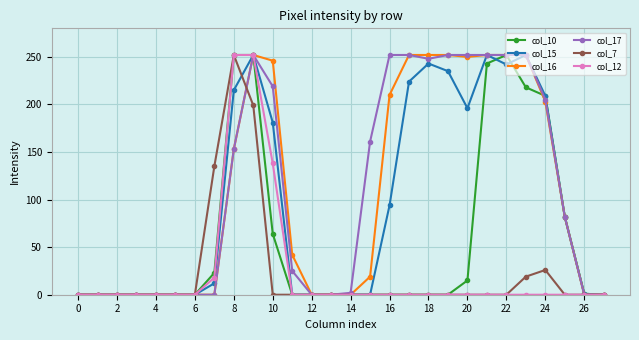

At how many categories does at least one series exceed 239?

11